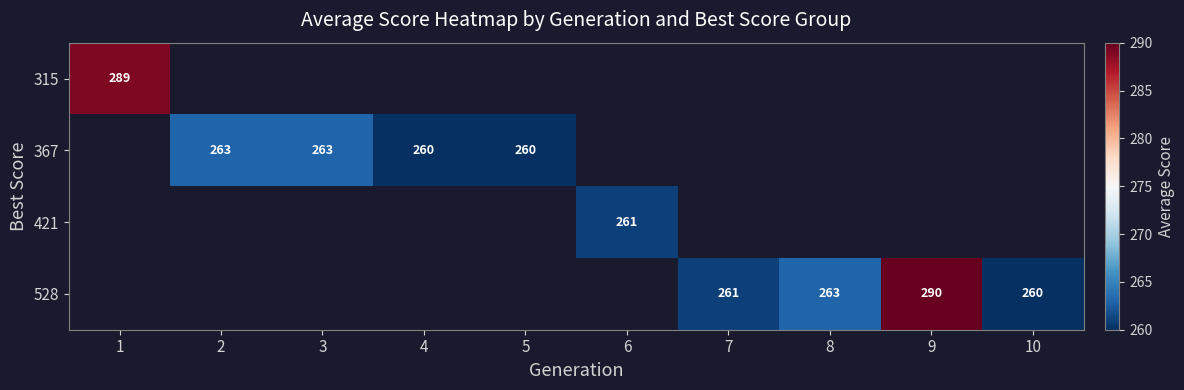

How many series are shown in this chart?

4